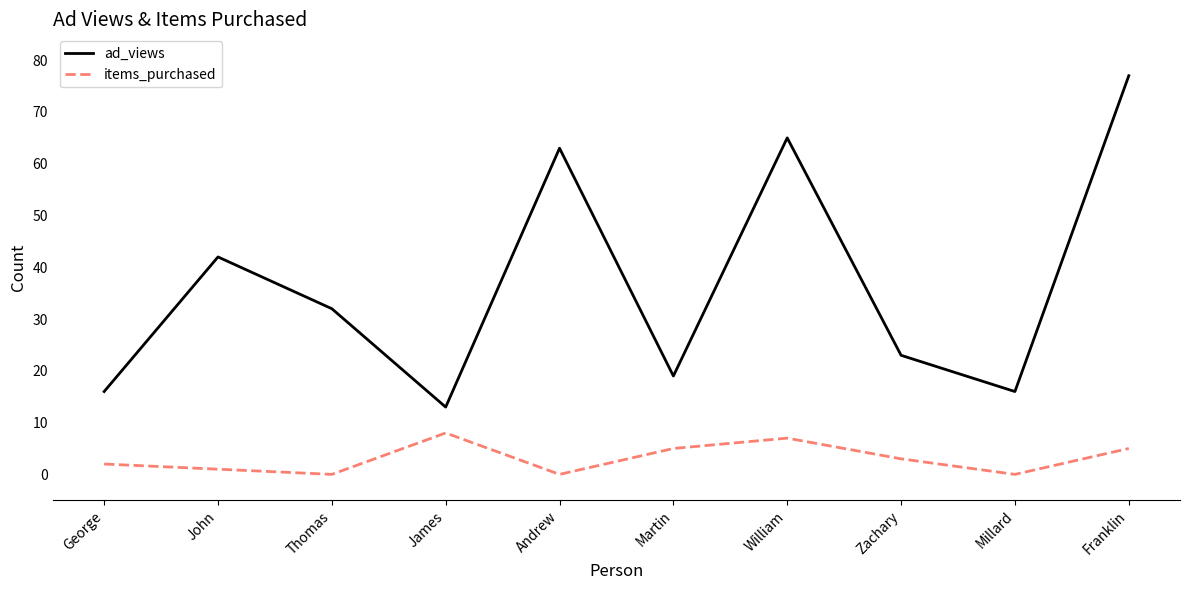

What are all the series names shown in the legend?

ad_views, items_purchased